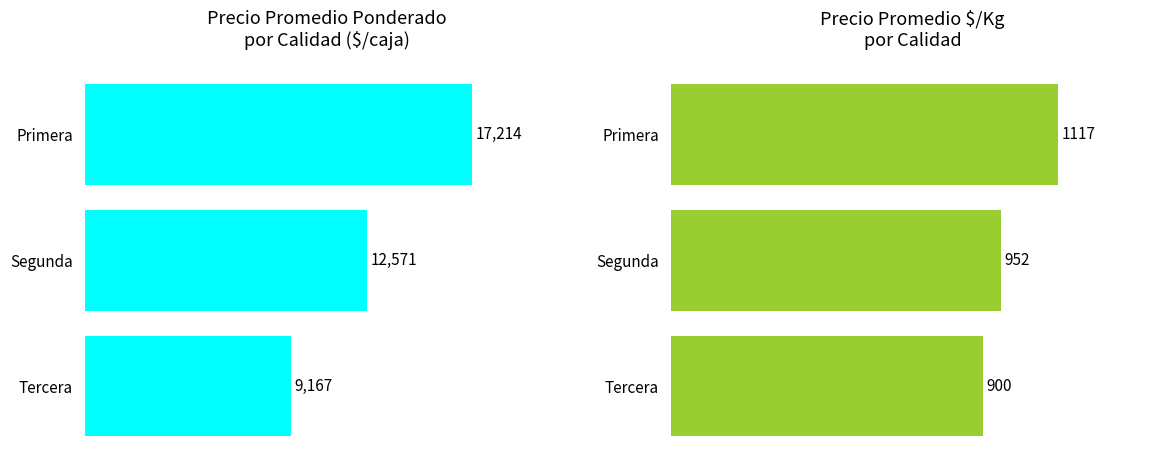

The Precio $/Kg series shows 1117 at Primera. True or false?

True